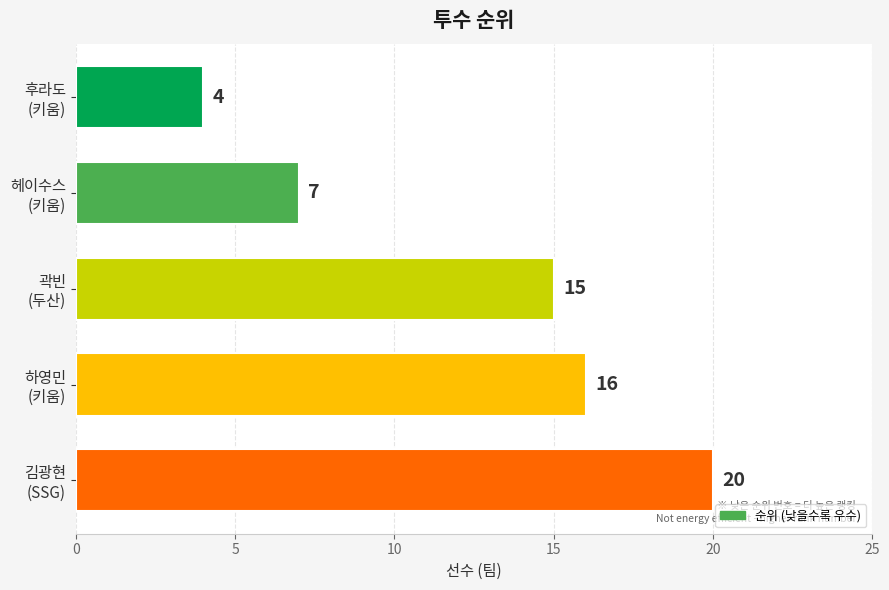

Reading bottom to top, transcribe all the data shown in this chart.

20	16	15	7	4